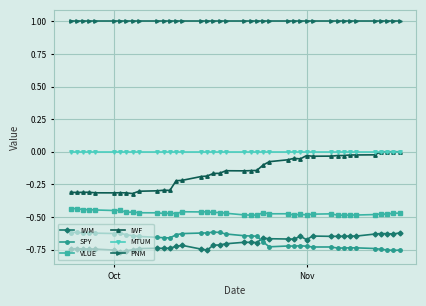

True or false: IWM and VLUE cross at least once.

False